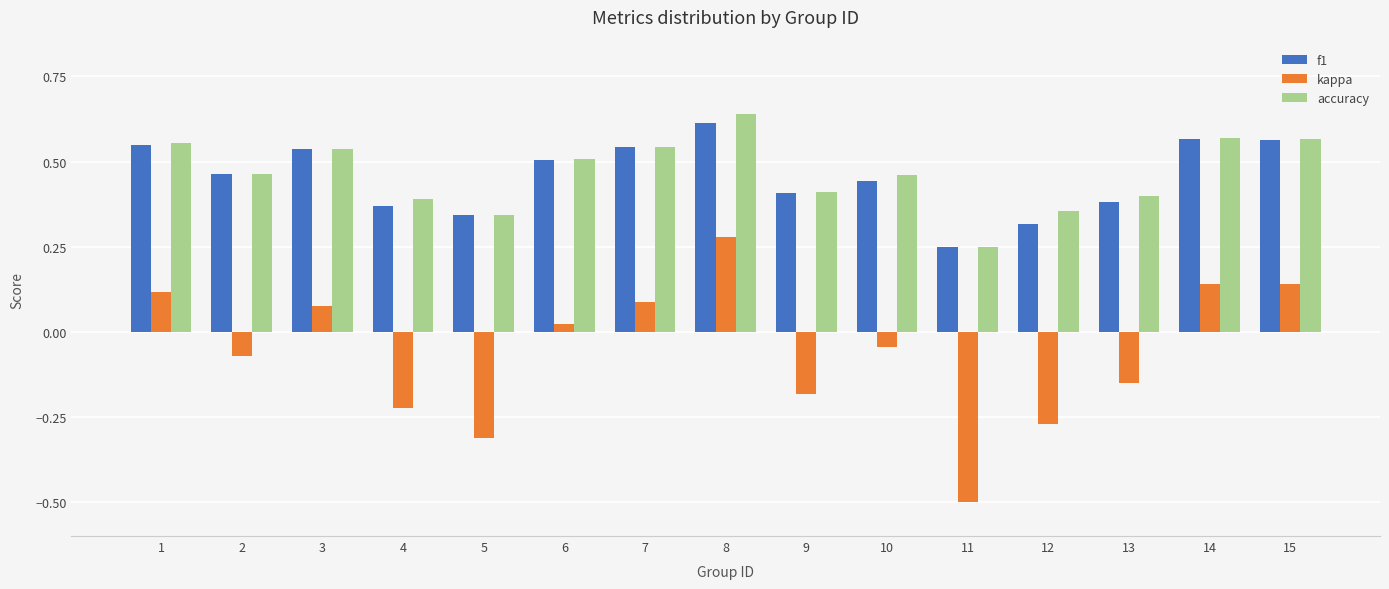

At how many categories does at least one series exceed 0?

15